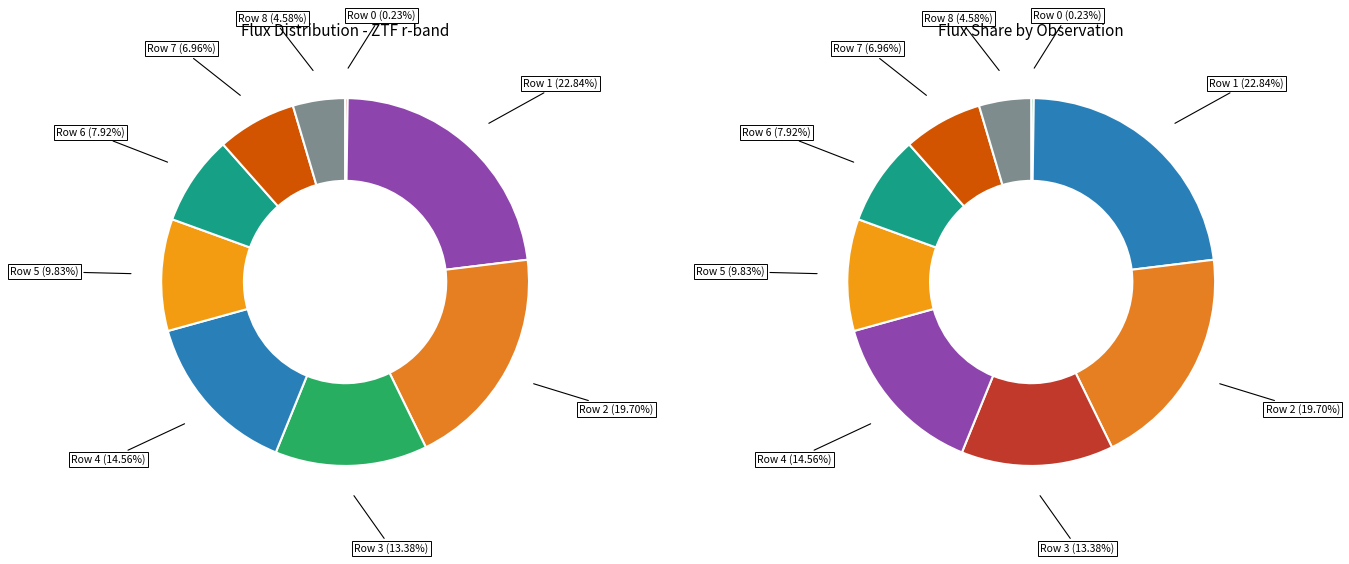

Which slice is the largest?

Row 1